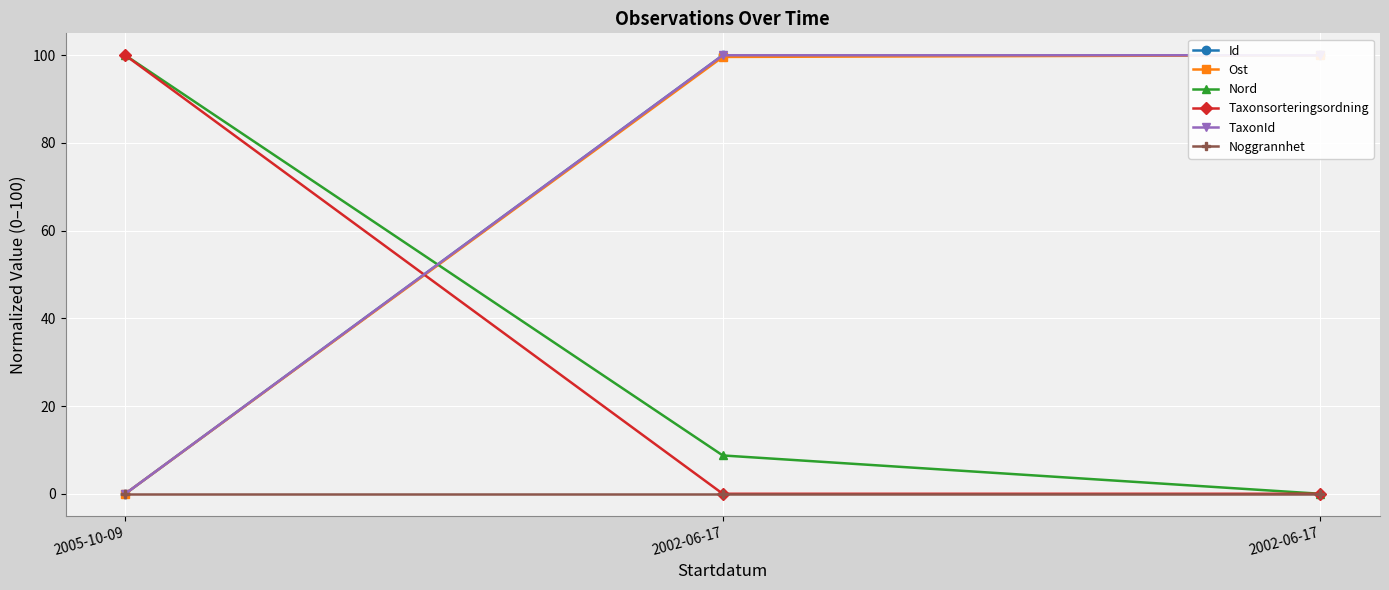

Reading left to right, what are all the values shown in this chart?

Id: 2005-10-09=0.0	2002-06-17=100.0	2002-06-17=100.0
Ost: 2005-10-09=0.0	2002-06-17=99.6	2002-06-17=100.0
Nord: 2005-10-09=100.0	2002-06-17=8.7	2002-06-17=0.0
Taxonsorteringsordning: 2005-10-09=100.0	2002-06-17=0.0	2002-06-17=0.0
TaxonId: 2005-10-09=0.0	2002-06-17=100.0	2002-06-17=100.0
Noggrannhet: 2005-10-09=0.0	2002-06-17=0.0	2002-06-17=0.0